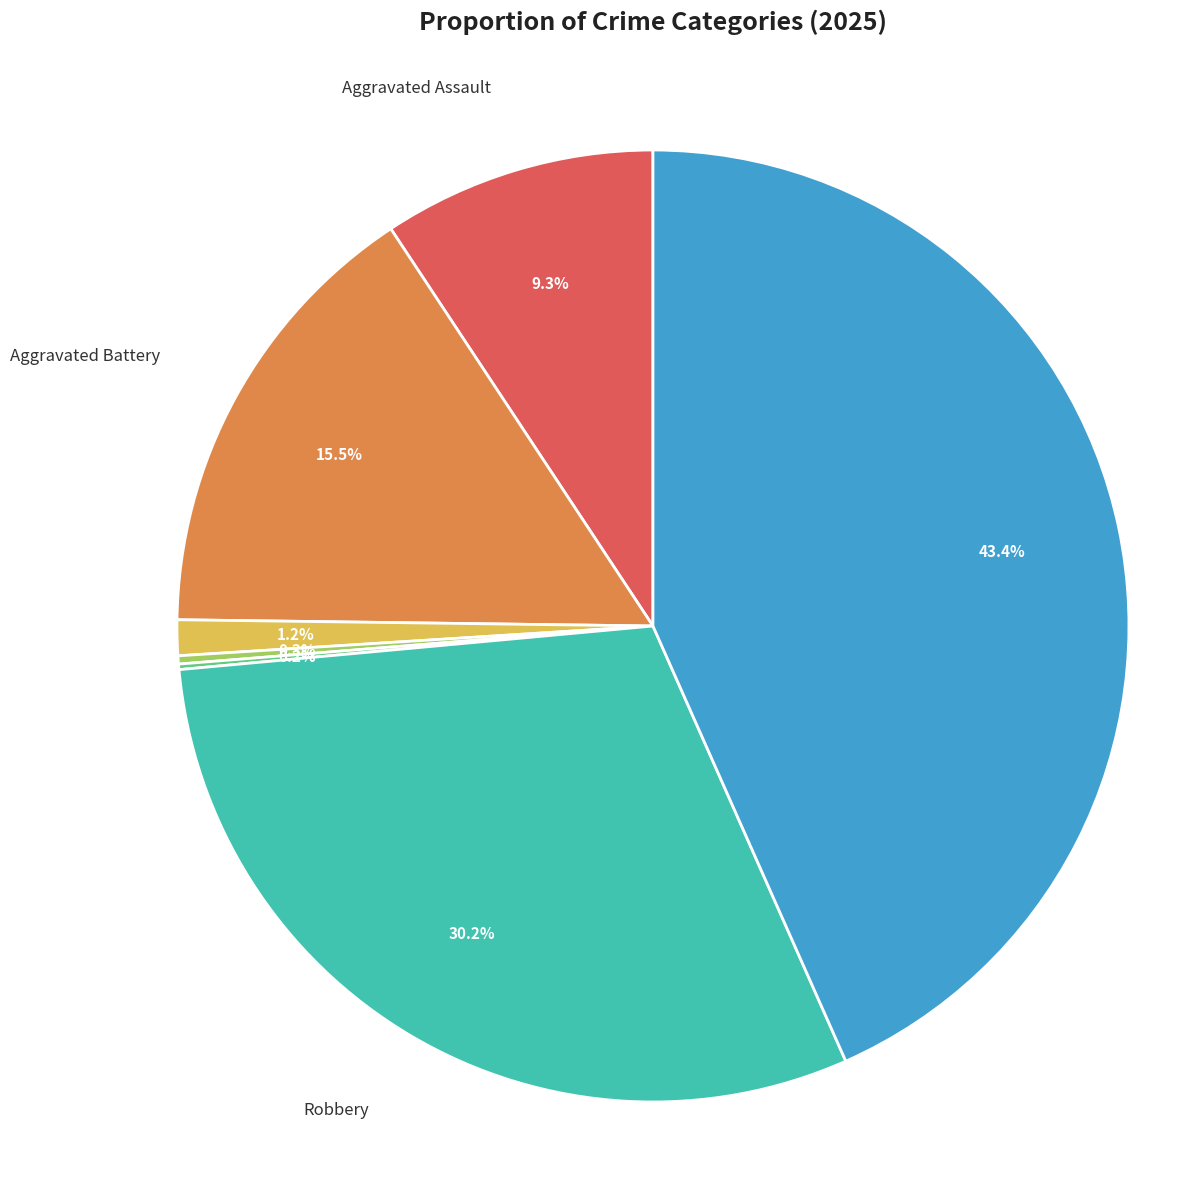

True or false: Aggravated Assault accounts for 22% of the total.

False